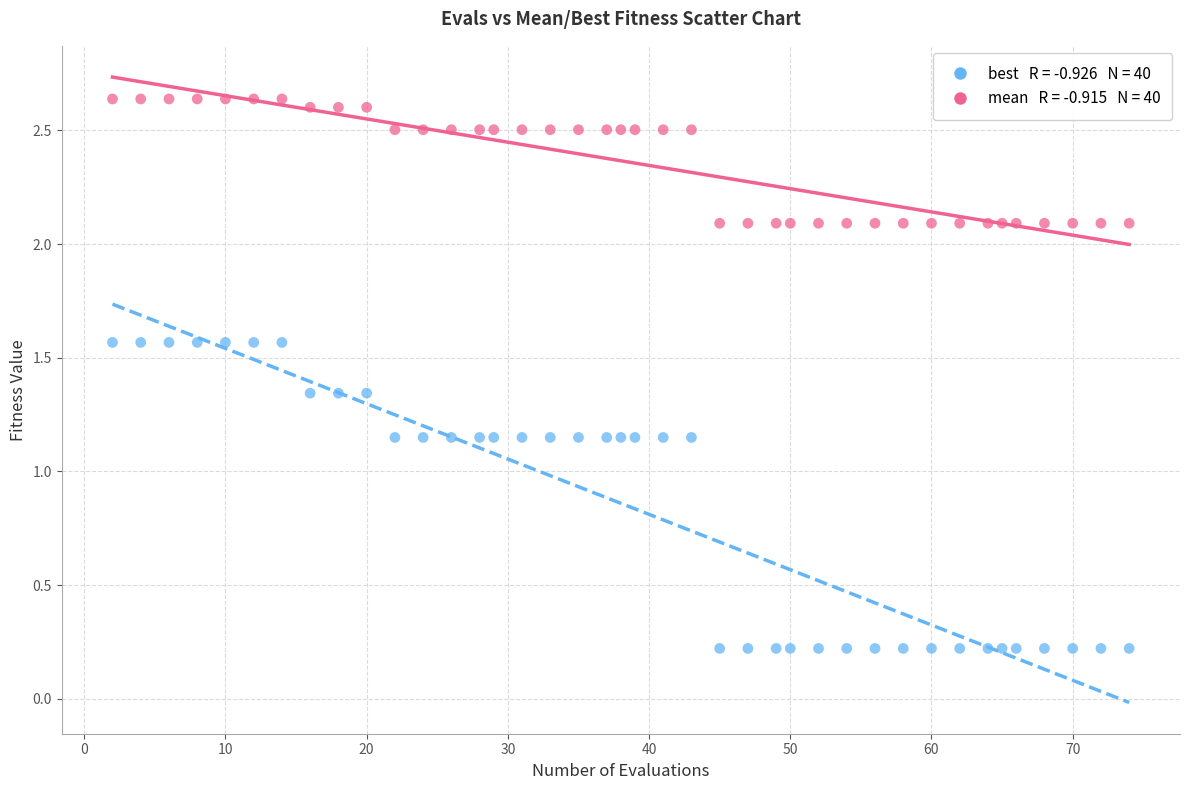

Across all data points, what is the range of Y values (max minus min)?

2.4